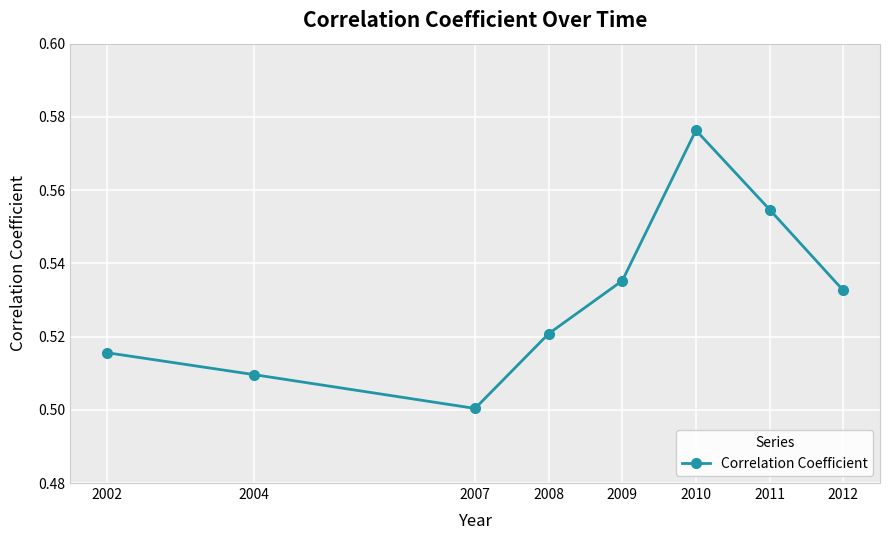

True or false: the data shows 0.5 at 2008.

True